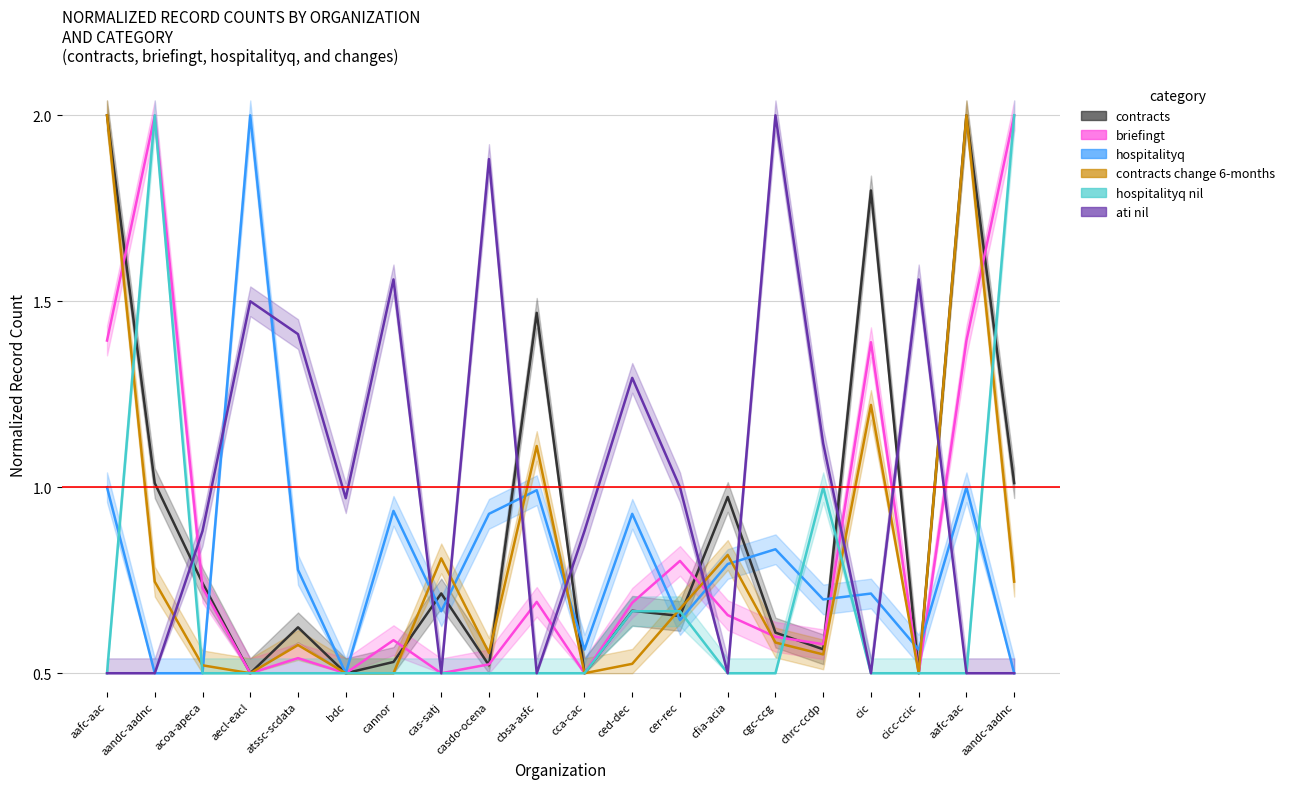

What is the difference between the maximum and minimum values in the ati nil series?

1.5